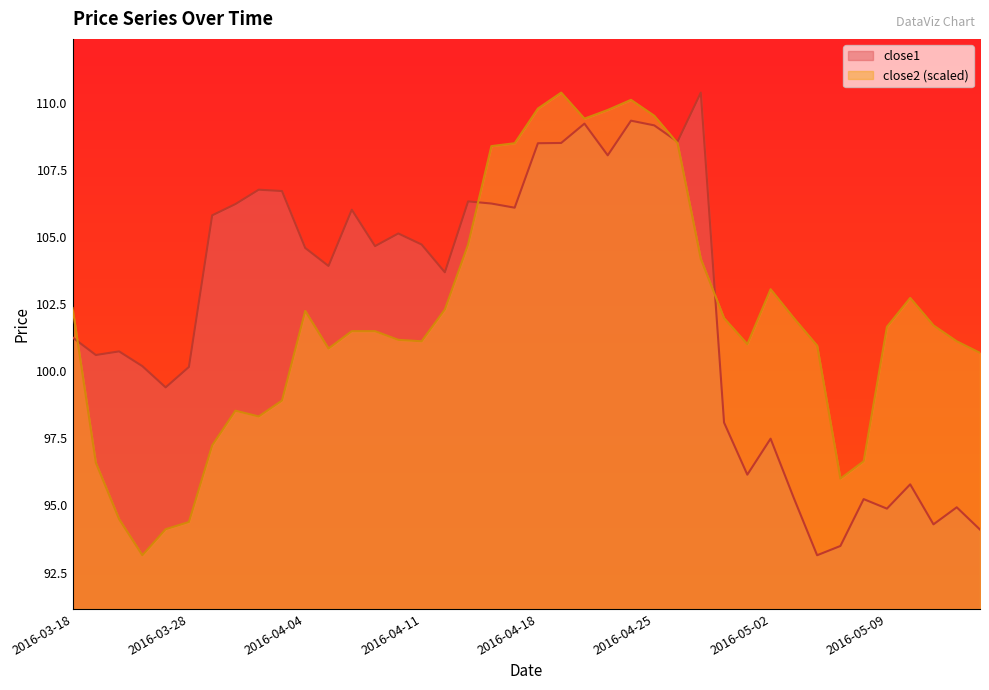

How many lines are shown in the chart?

2